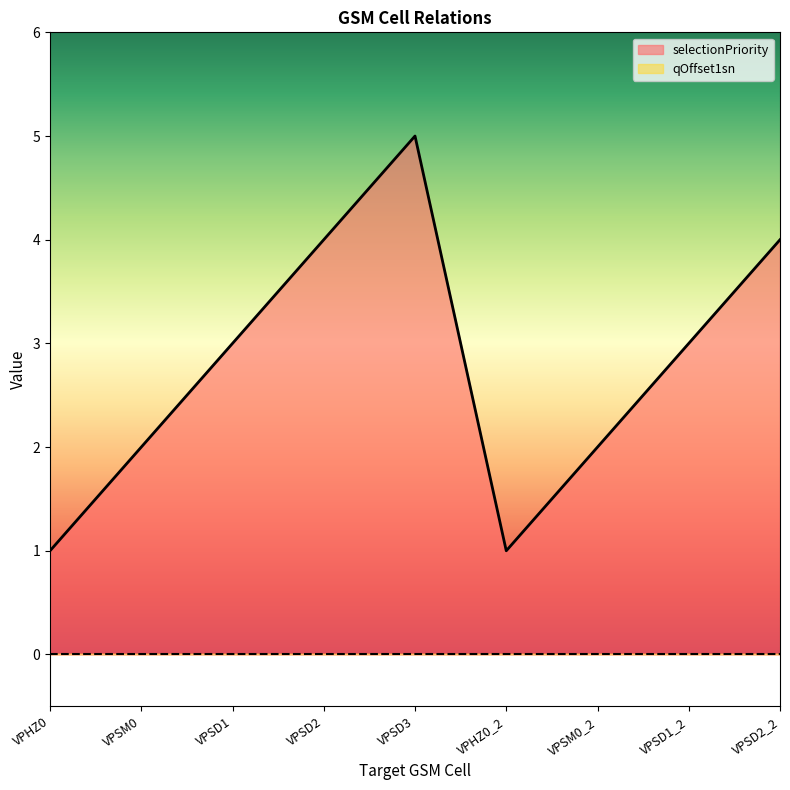

What is the change in value from VPSD2 to VPSD3?

+1